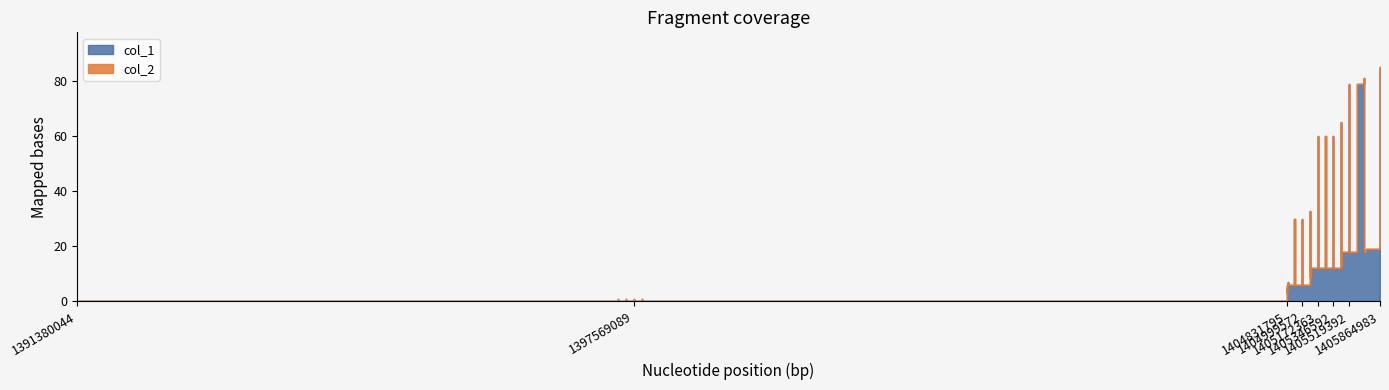

Which has a higher value, 1405519392 or 1405345175?

1405345175